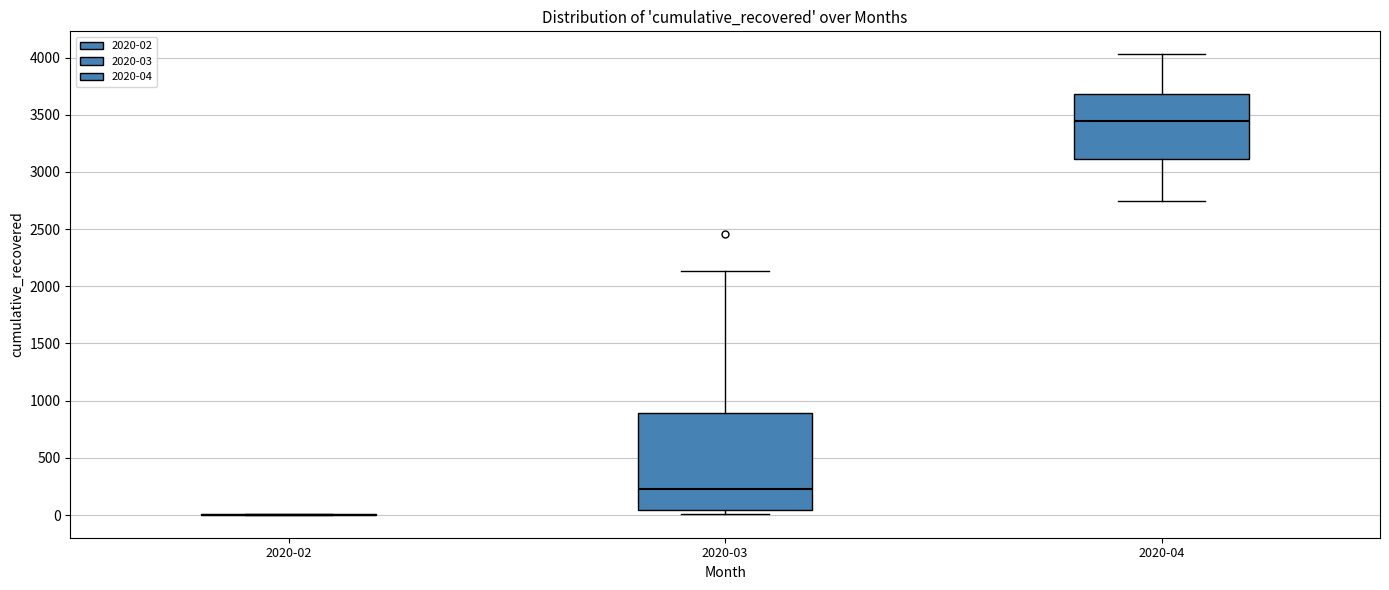

Reading left to right, transcribe this box plot: for each box, give where its median line is, the range the box spans, and where its two whiskers end, as read against the y-axis. The values are not printed on the chart, so give them approximately, as read against the axis.

2020-02: box collapsed to a line at 0, whiskers 0 to 0
2020-03: median 250, box 50 to 900, whiskers 0 to 2150
2020-04: median 3450, box 3100 to 3700, whiskers 2750 to 4050